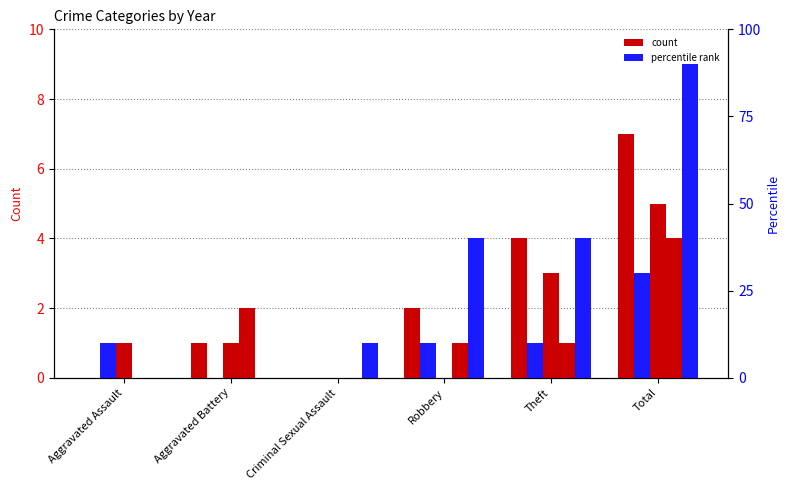

What is the label of the 1st bar from the left?

Aggravated Assault